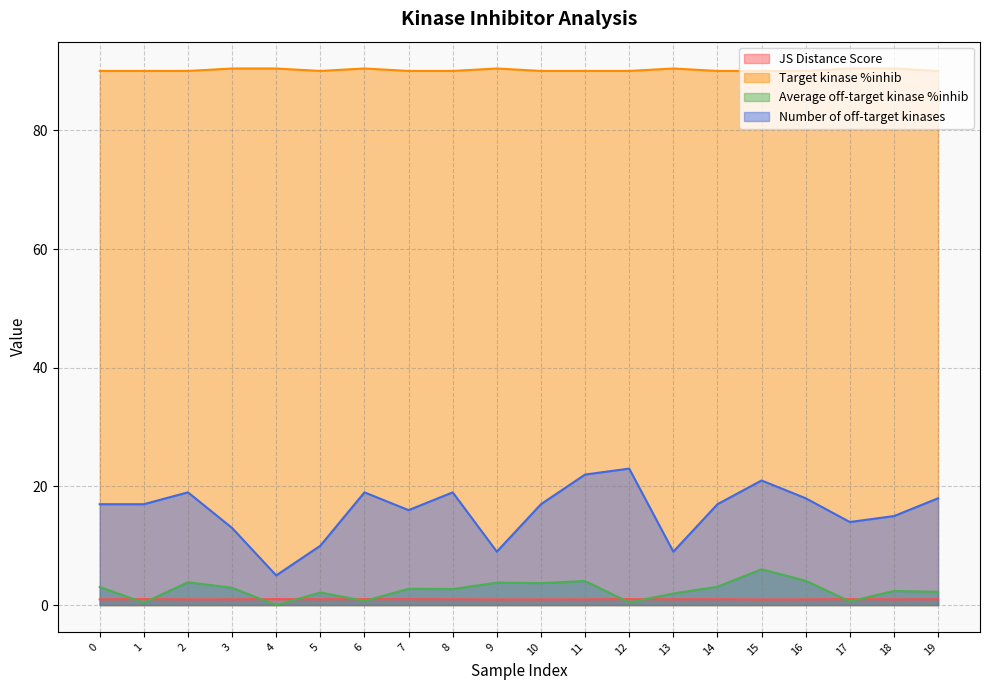

At how many categories does at least one series exceed 73?

20